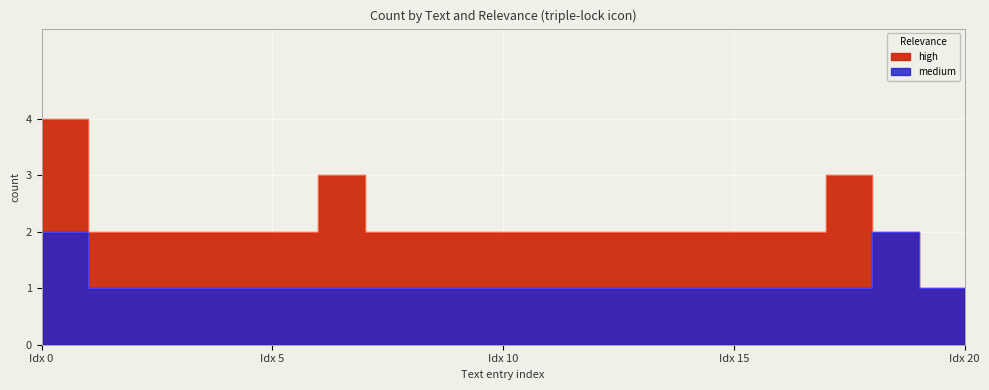

What is the smallest value displayed?

1